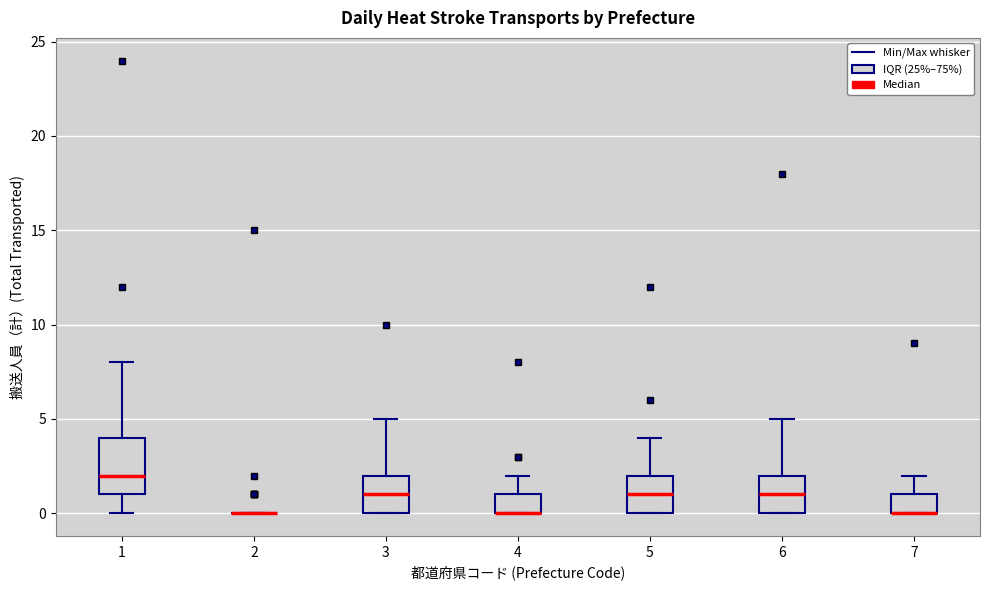

Where is the upper edge of the box at x = 7 on the y-axis? The values are not printed on the chart, so give them approximately, as read against the axis.

1